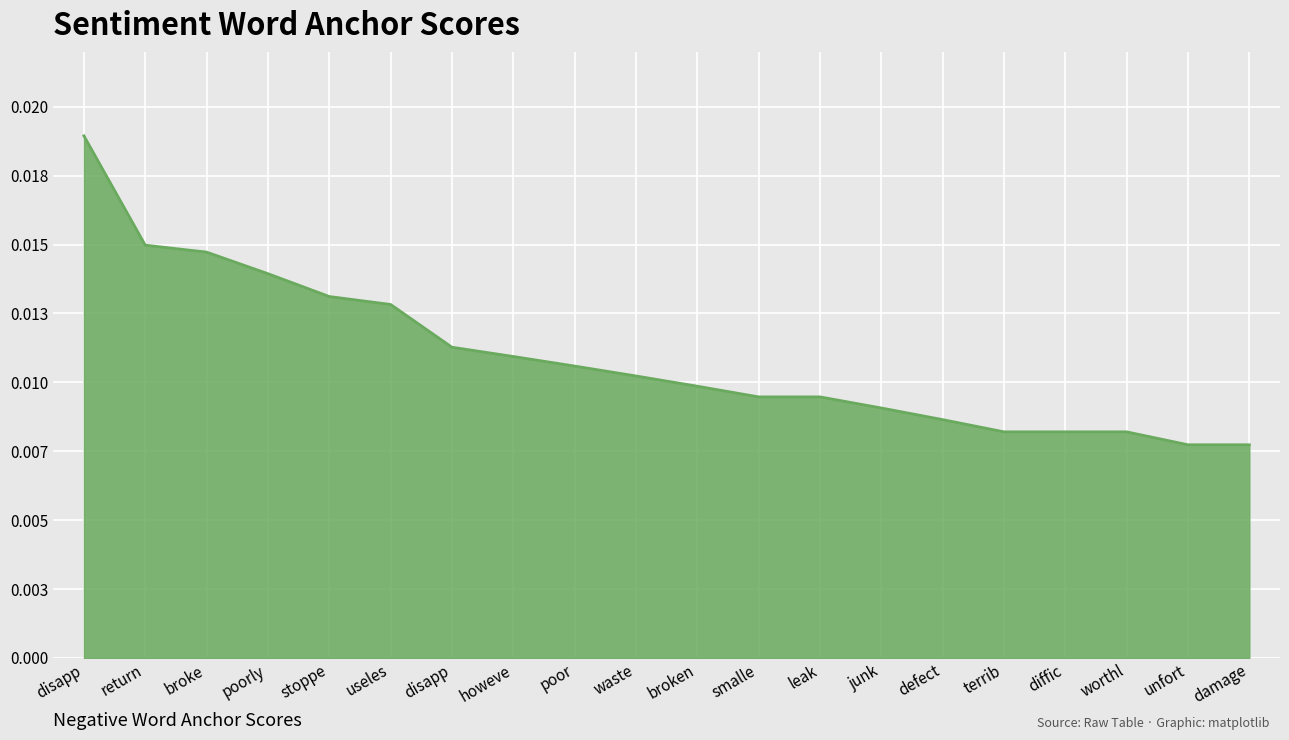

What is the label of the 16th point from the left?

terrib